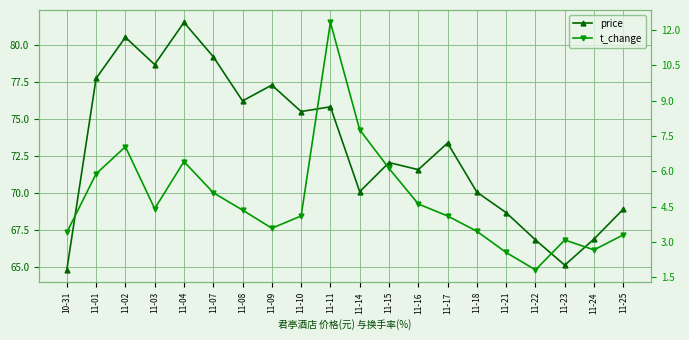

At which category is the sum across all series the highest?

11-11